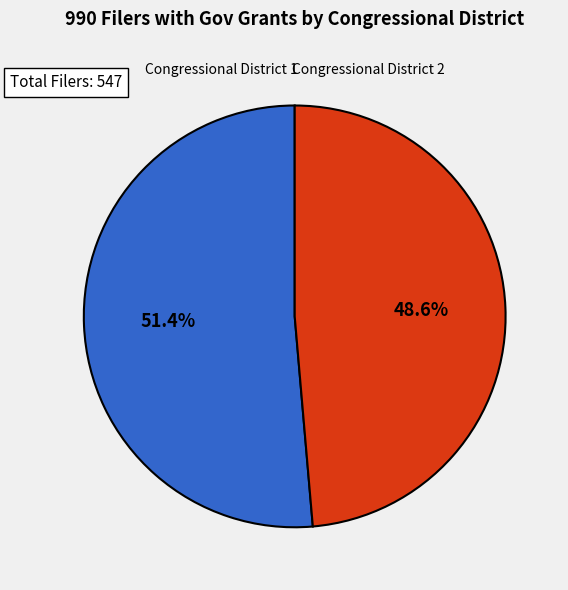

Does any single category account for the majority?

Yes